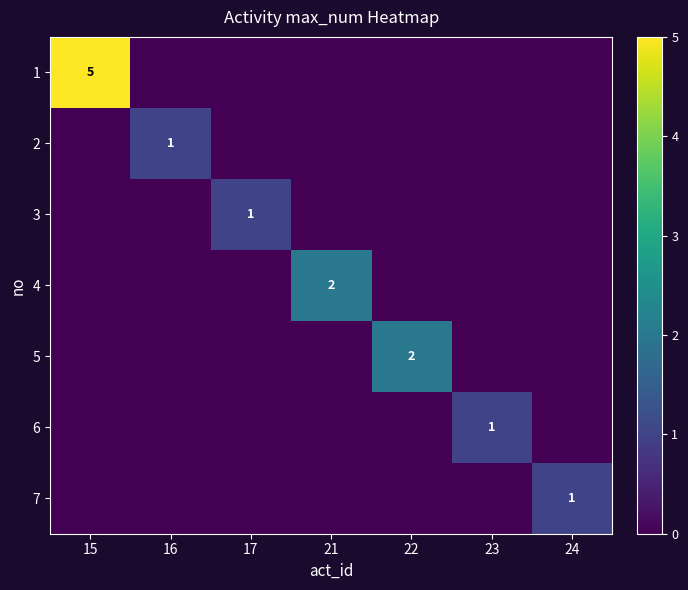

What is the total value across all series at 24?

1